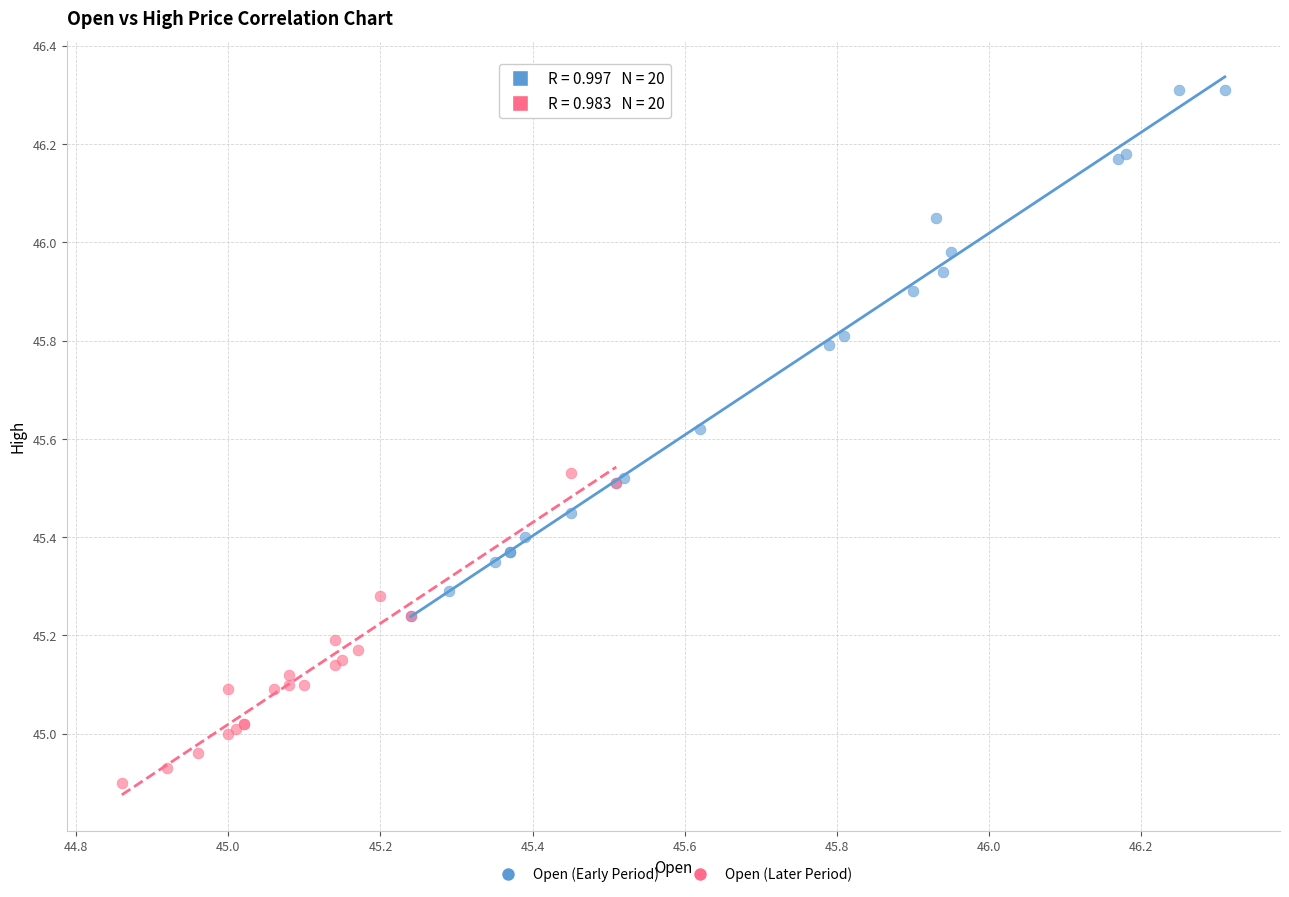

Which series reaches the maximum Y coordinate?

Open (Early Period)